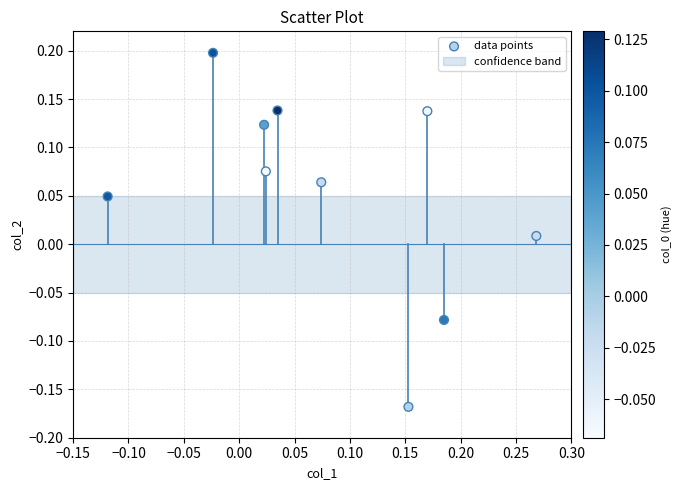

What is the range of X values (max minus min)?

0.4